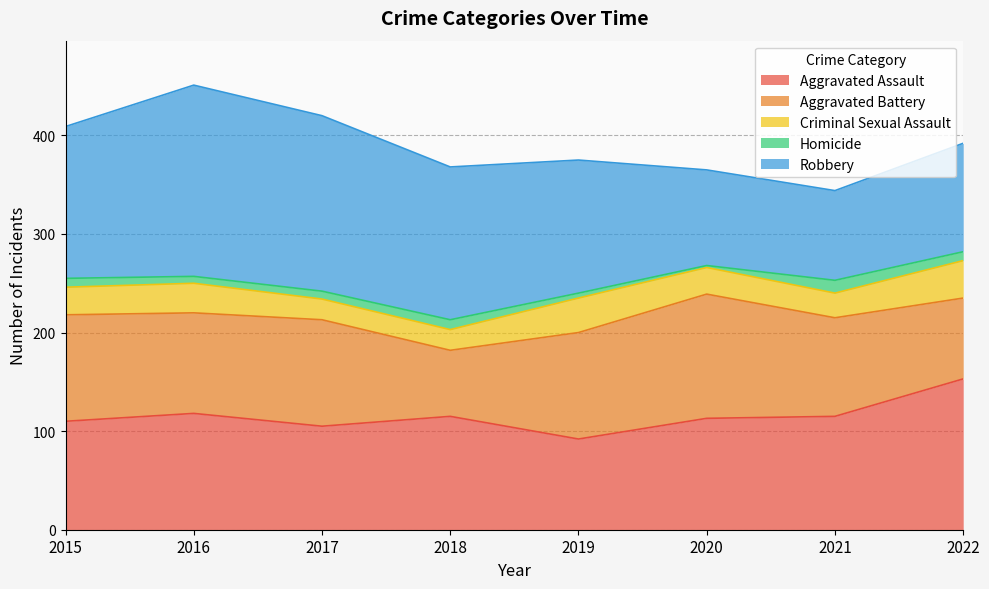

At which label does Homicide first exceed 9?

2018